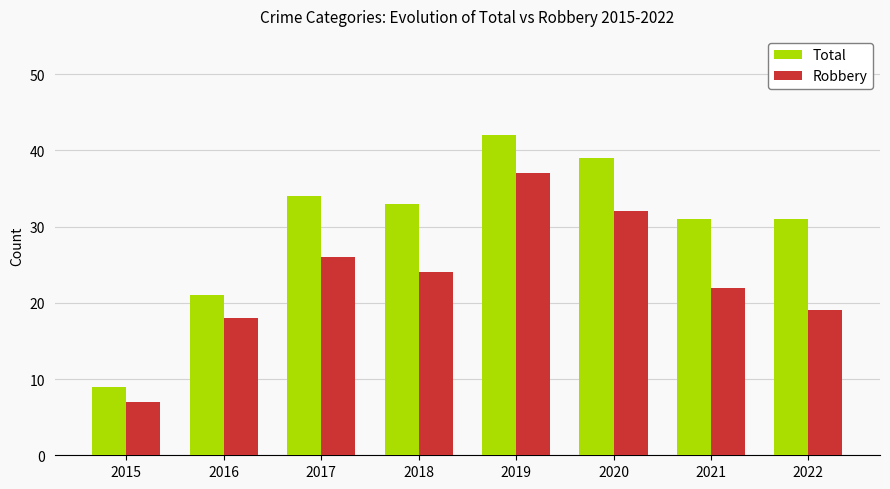

Reading left to right, list all the values displayed in this chart.

Total: 9	21	34	33	42	39	31	31
Robbery: 7	18	26	24	37	32	22	19